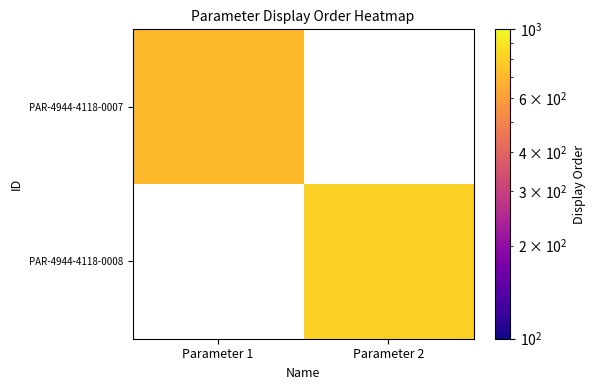

What is the smallest value displayed?

700.0